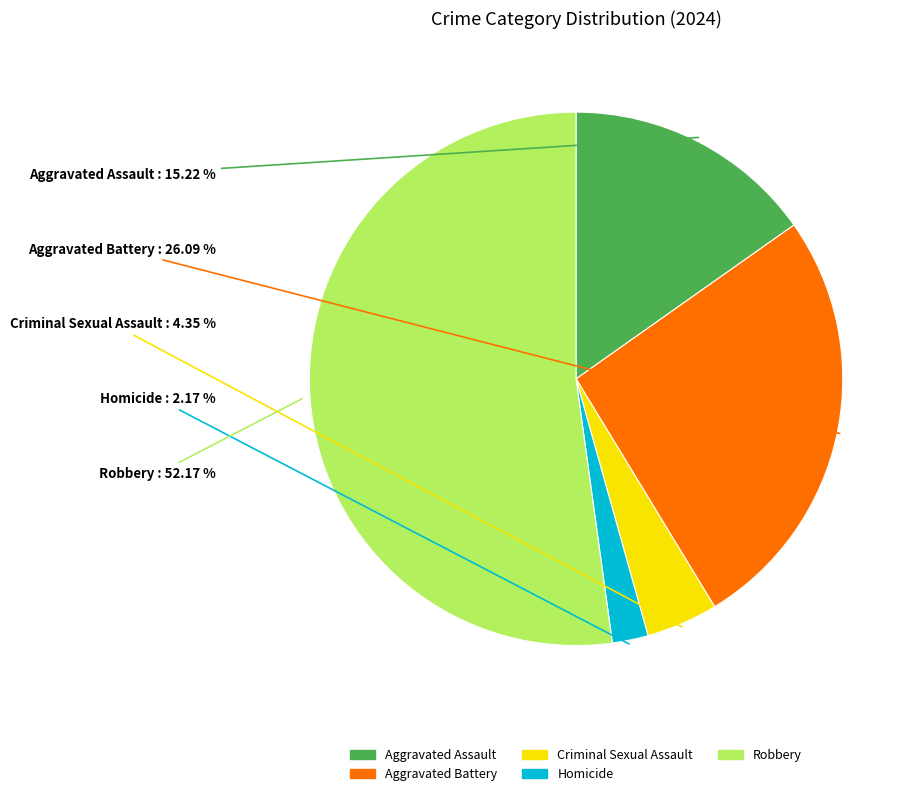

Which slice represents more than half of the pie?

Robbery